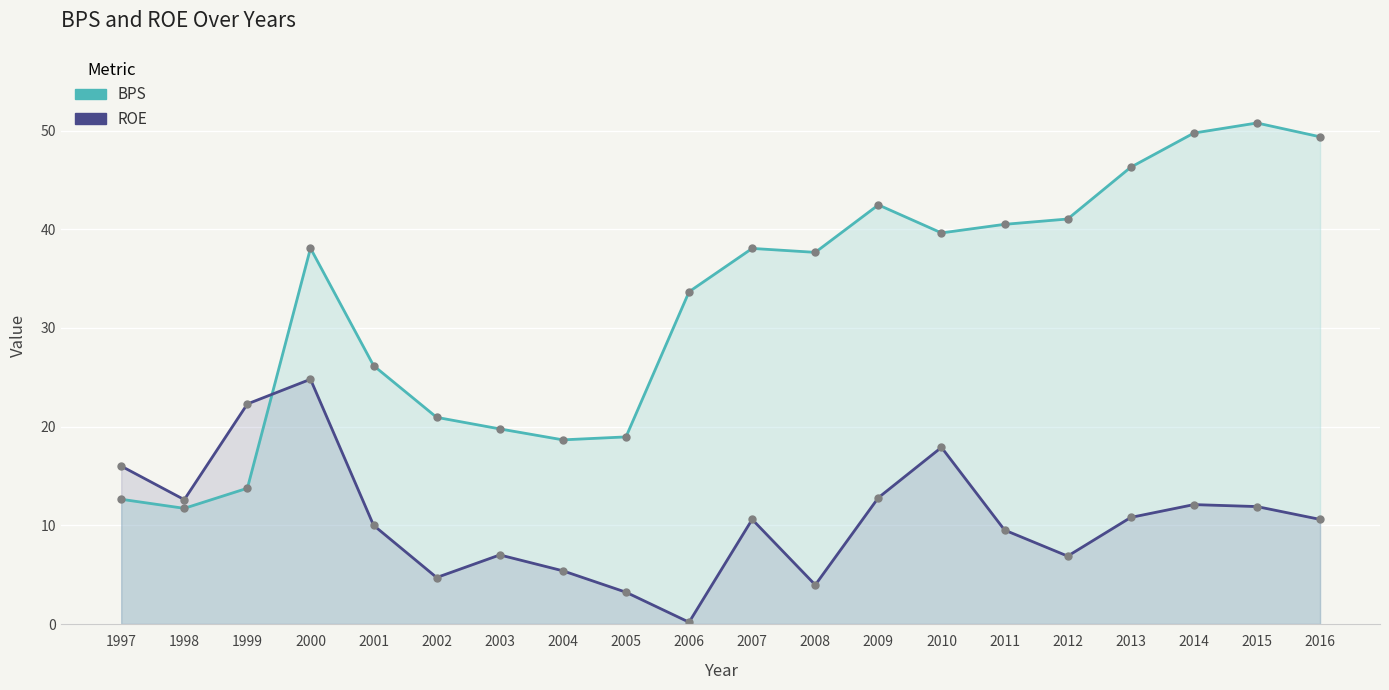

Which series has the largest total across all categories?

BPS